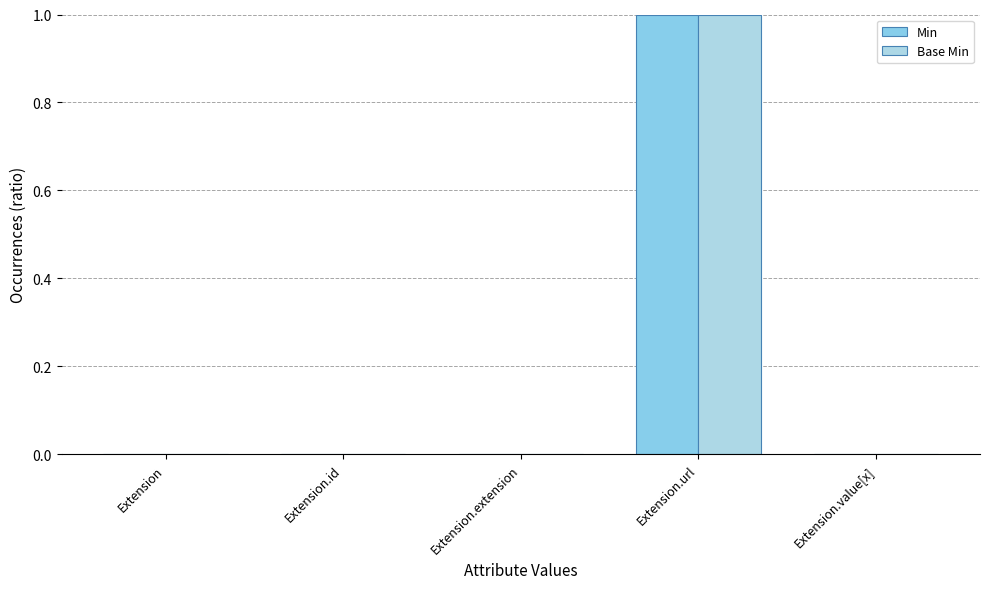

Reading right to left, what are all the values shown in this chart?

Min: Extension.value[x]=0	Extension.url=1	Extension.extension=0	Extension.id=0	Extension=0
Base Min: Extension.value[x]=0	Extension.url=1	Extension.extension=0	Extension.id=0	Extension=0